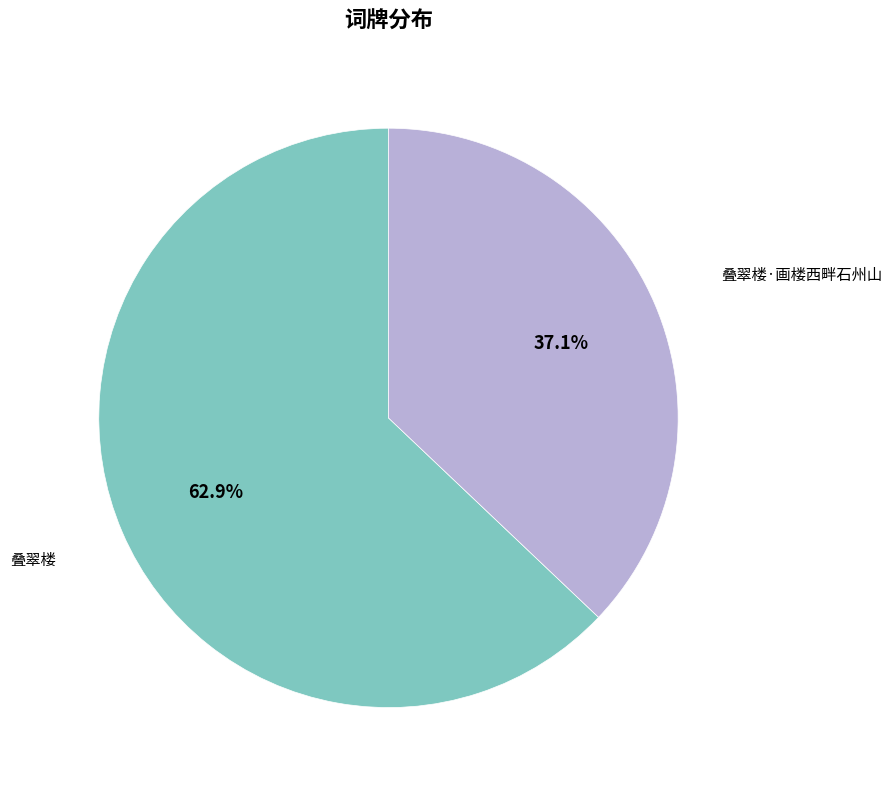

What is the smallest slice in the pie chart?

叠翠楼·画楼西畔石州山